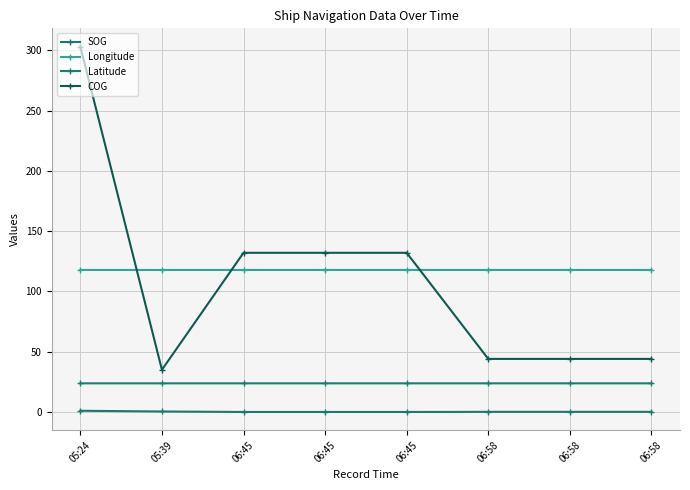

Which category has the highest value across all series?

05:24